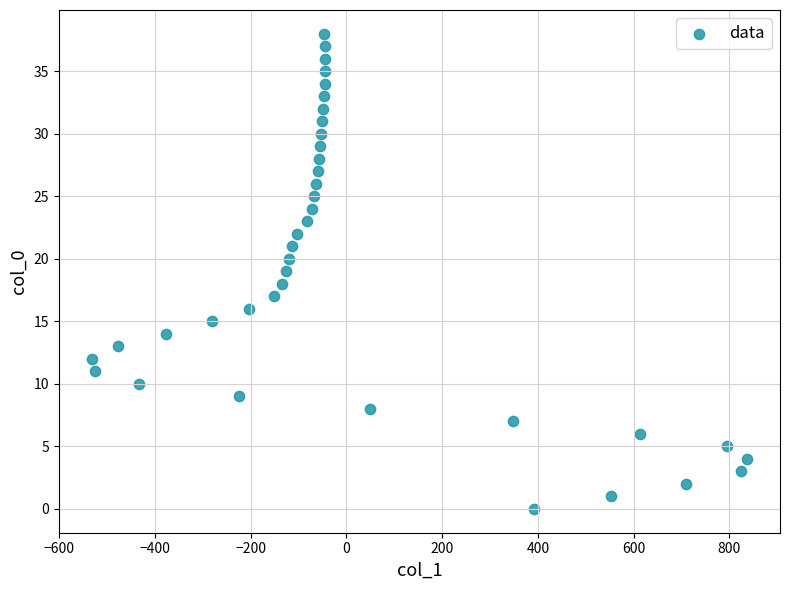

What is the range of Y values (max minus min)?

38